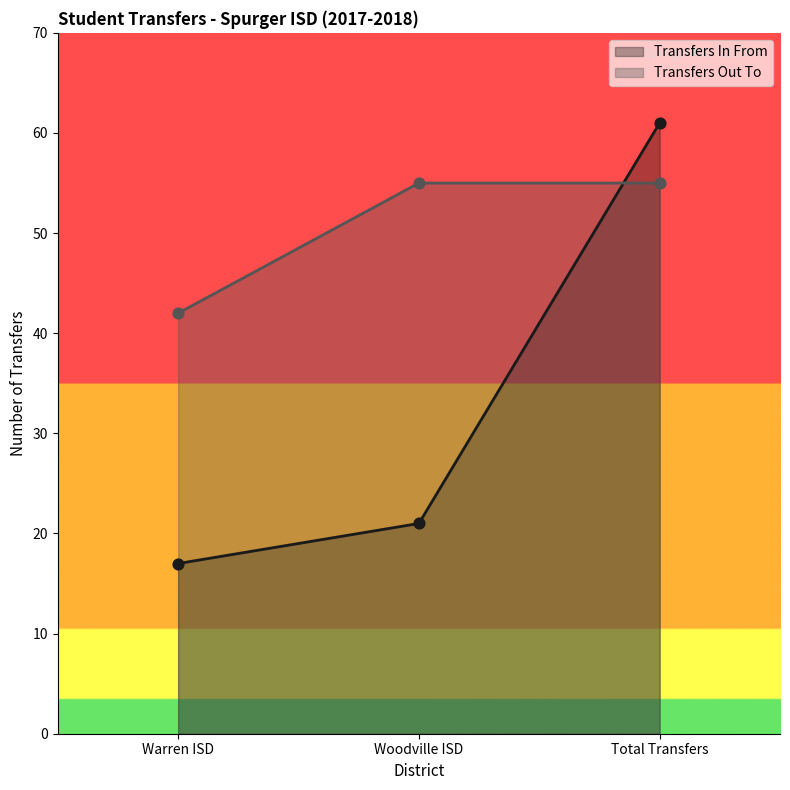

At how many categories does at least one series exceed 53?

2